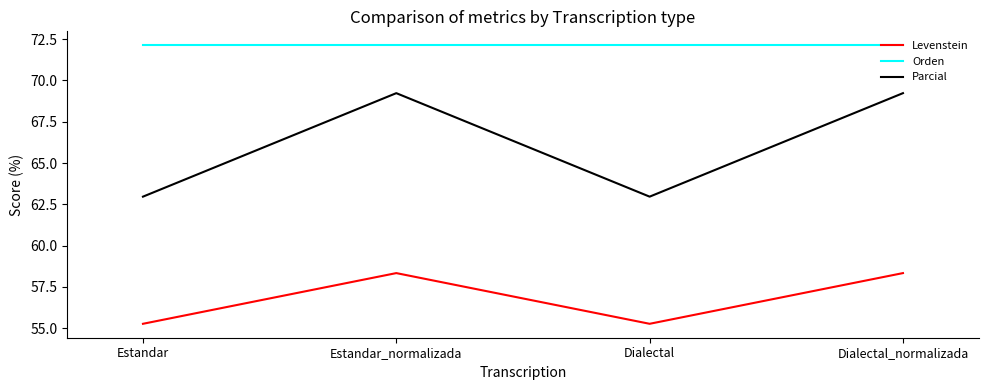

Which series has the largest range (max minus min)?

Parcial